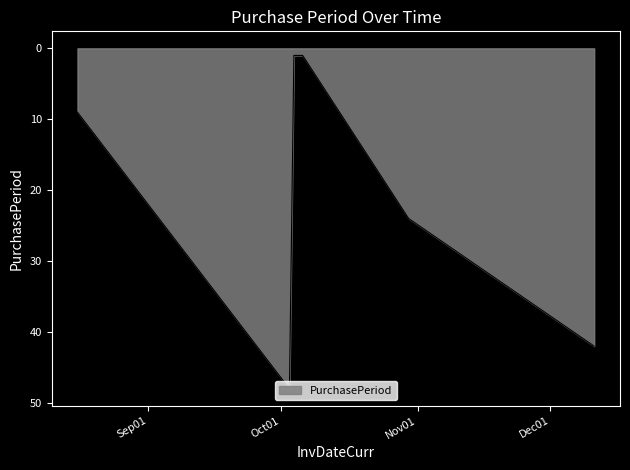

What is the sum of all values?

126